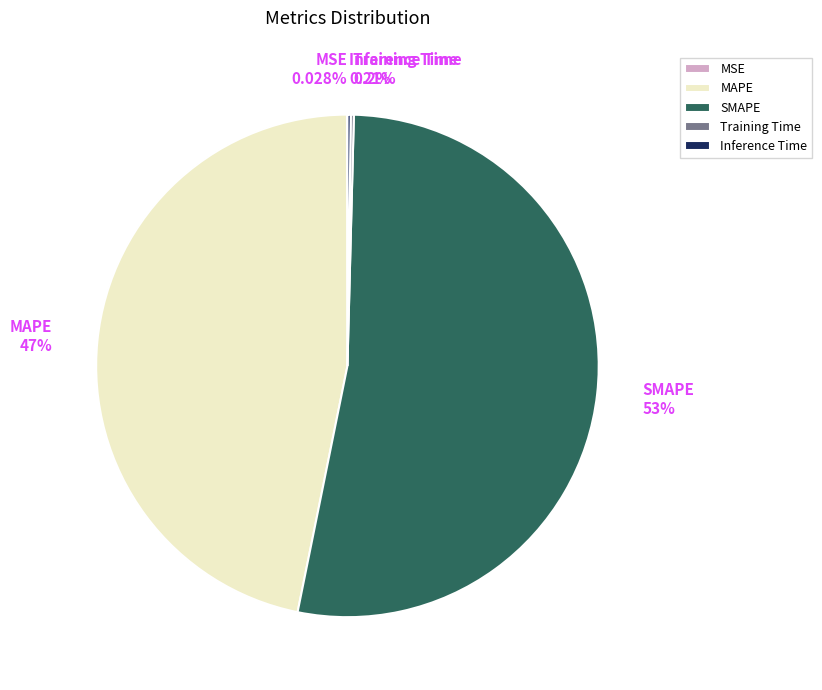

What is the ratio of the value at SMAPE 53% to the value at MAPE 47%?

1.1